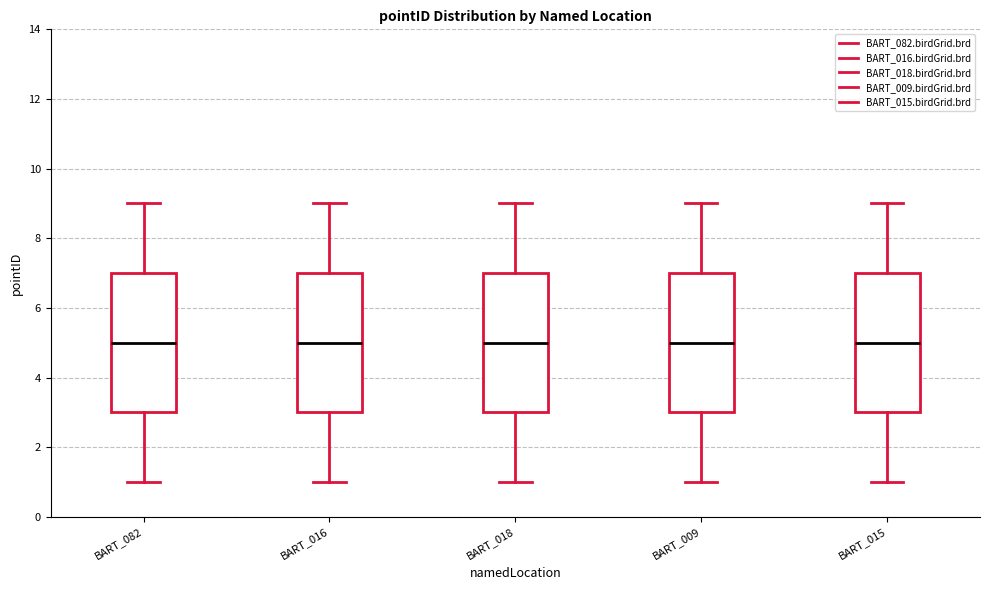

Where does the median line of the box for BART_082 sit on the y-axis? The values are not printed on the chart, so give them approximately, as read against the axis.

5